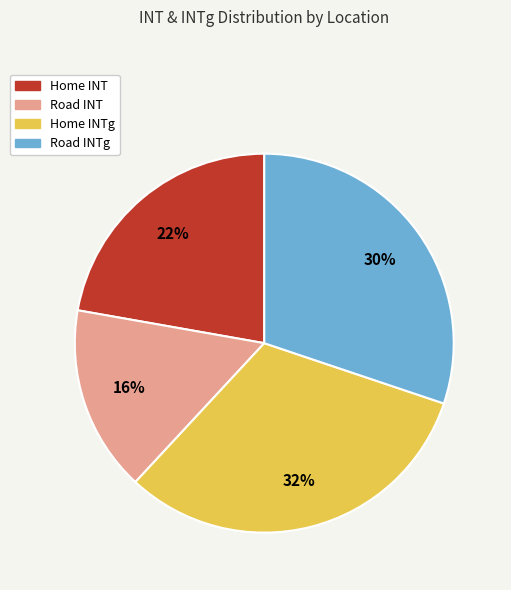

Does any single category account for the majority?

No